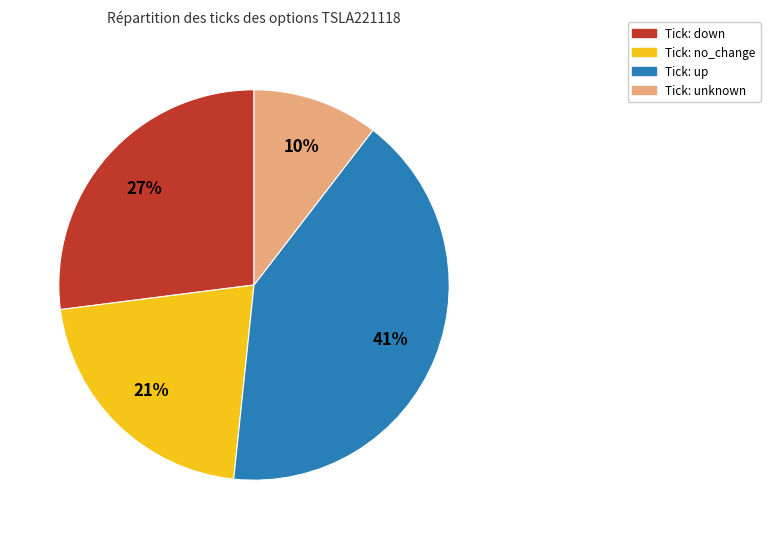

Is there a majority slice in this chart?

No